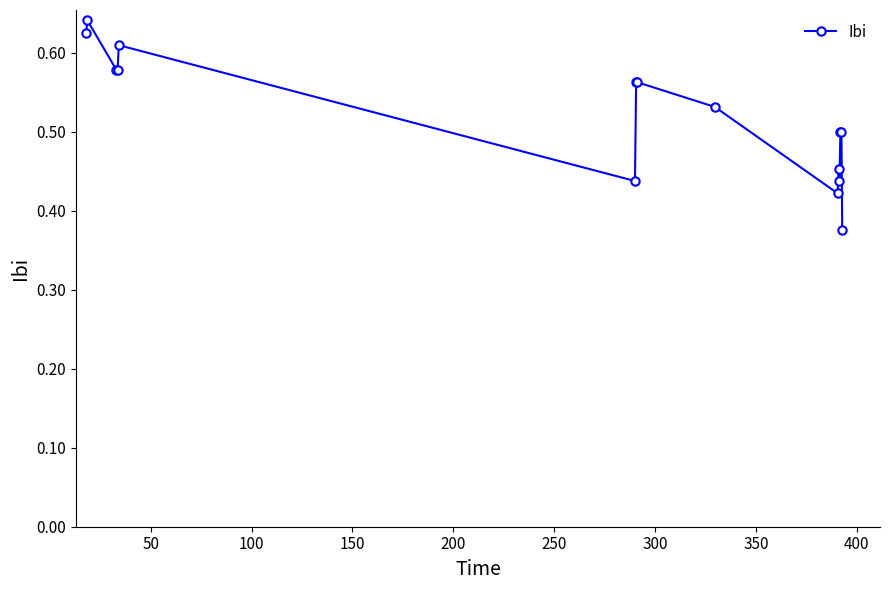

True or false: there are more than 2 points higher than both neighbors.

True